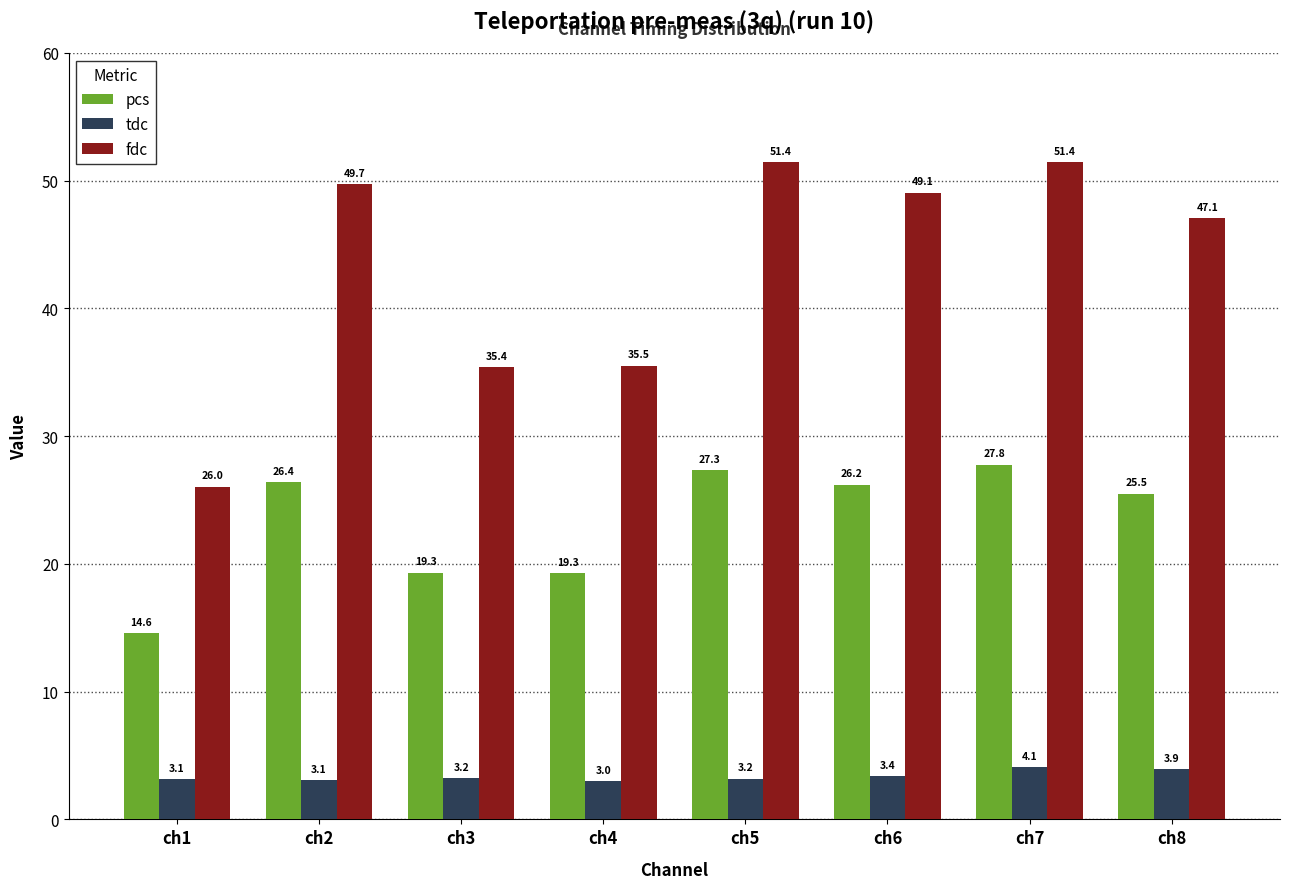

What is the value of the pcs bar at the 4th from the left?

19.3